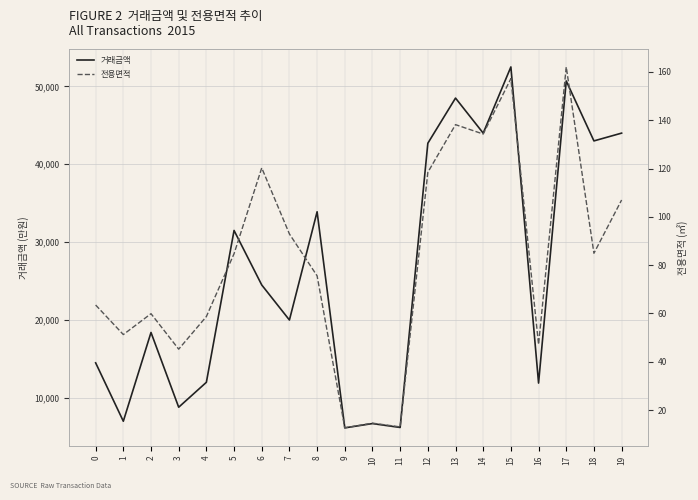

Where is the first local maximum for 거래금액?

2